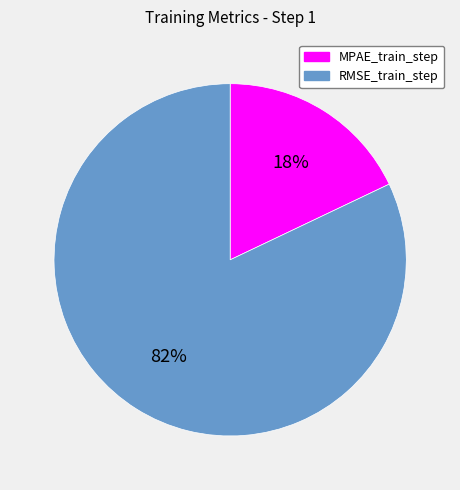

Is it true that MPAE_train_step is 18% of the pie?

True